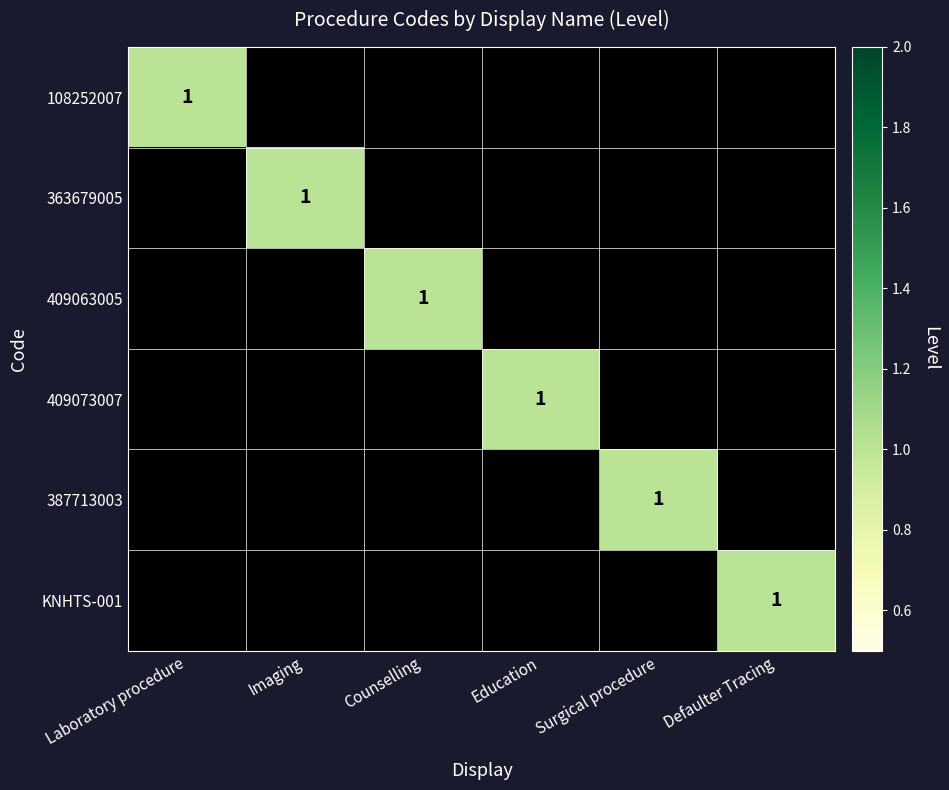

Rank the categories by 363679005 value from lowest to highest.

Laboratory procedure, Counselling, Education, Surgical procedure, Defaulter Tracing, Imaging